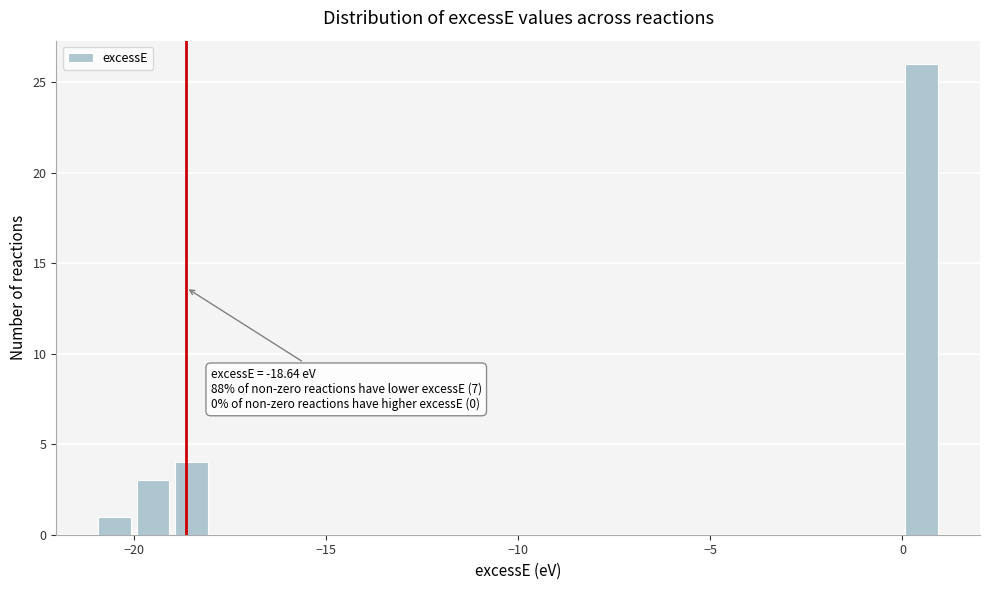

Around what value on the x-axis is the tallest bar? Give the approximate position of its centre, as read against the axis.

0.5